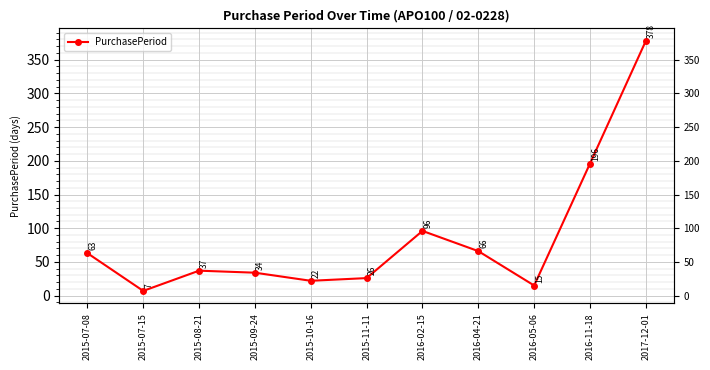

Reading left to right, transcribe all the data shown in this chart.

2015-07-08=63	2015-07-15=7	2015-08-21=37	2015-09-24=34	2015-10-16=22	2015-11-11=26	2016-02-15=96	2016-04-21=66	2016-05-06=15	2016-11-18=196	2017-12-01=378